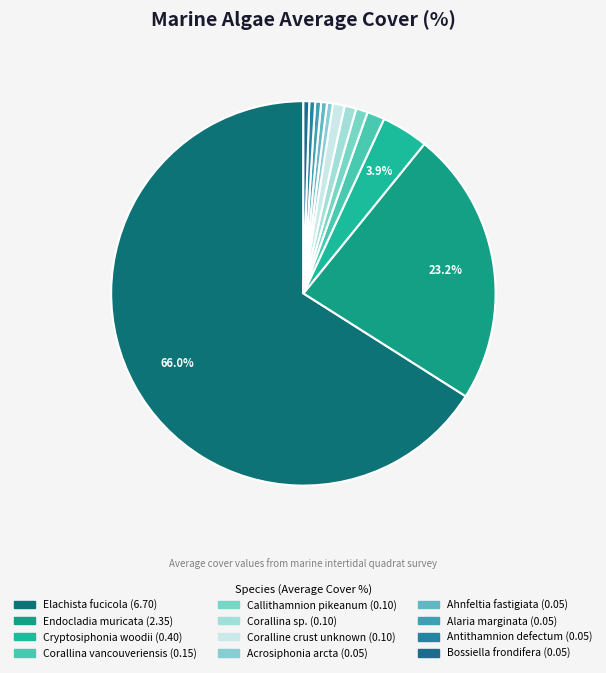

What is the total percentage of Corallina vancouveriensis and Cryptosiphonia woodii?

5.4%